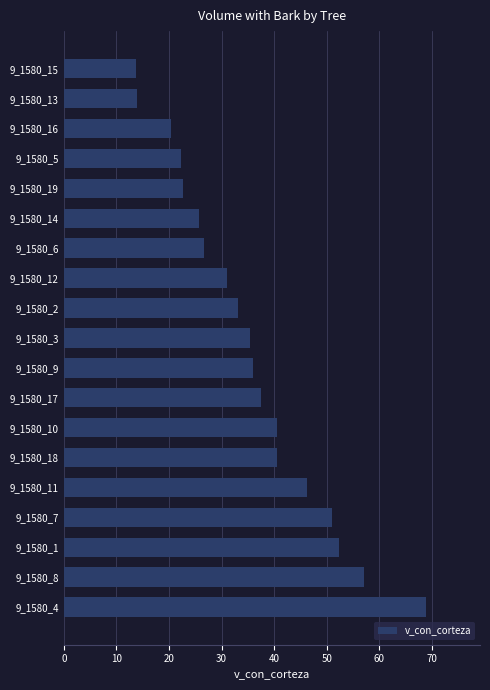

What is the smallest value displayed?

13.8